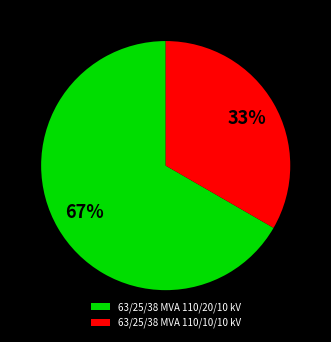

What is the largest slice in the pie chart?

63/25/38 MVA 110/20/10 kV